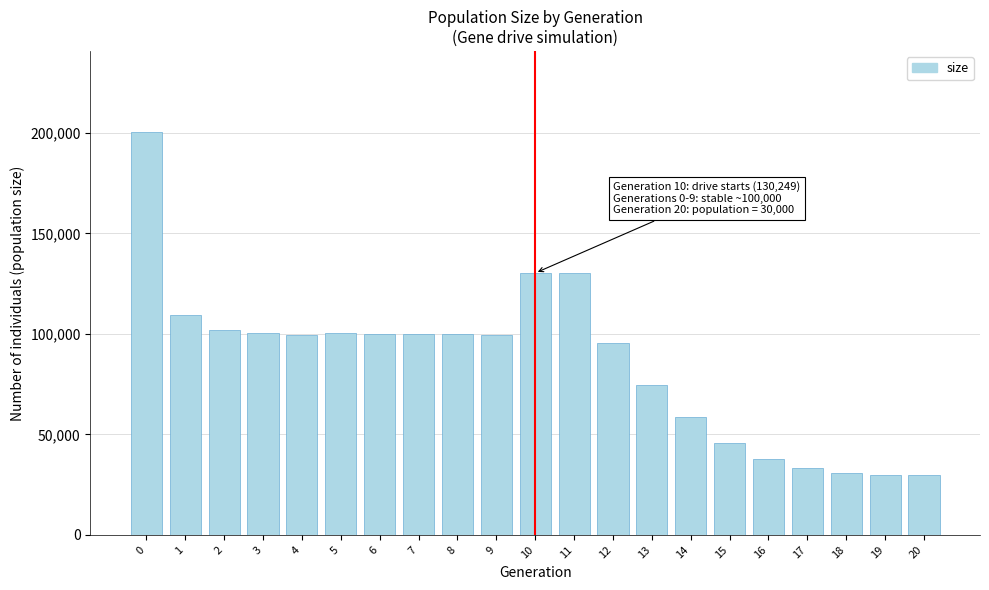

What is the minimum value shown in the chart?

30000